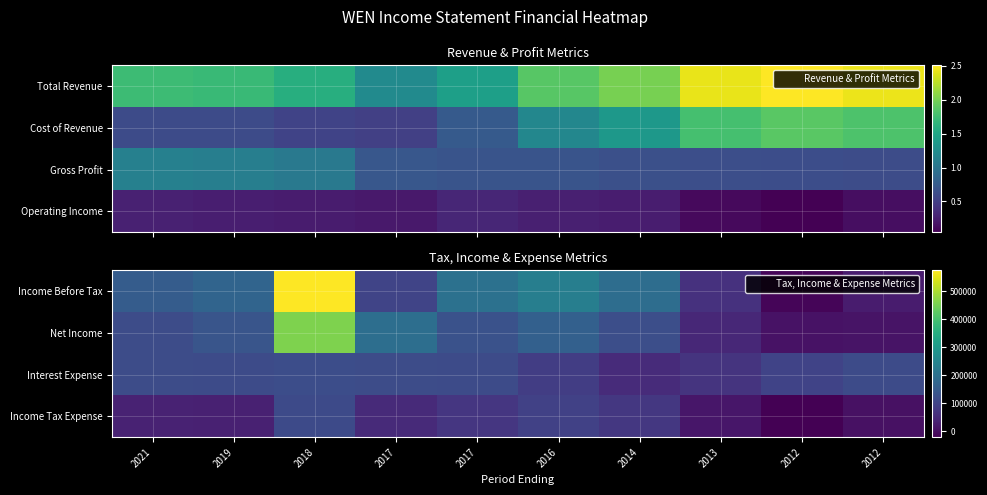

What is the average value of the Interest Expense series?

100560